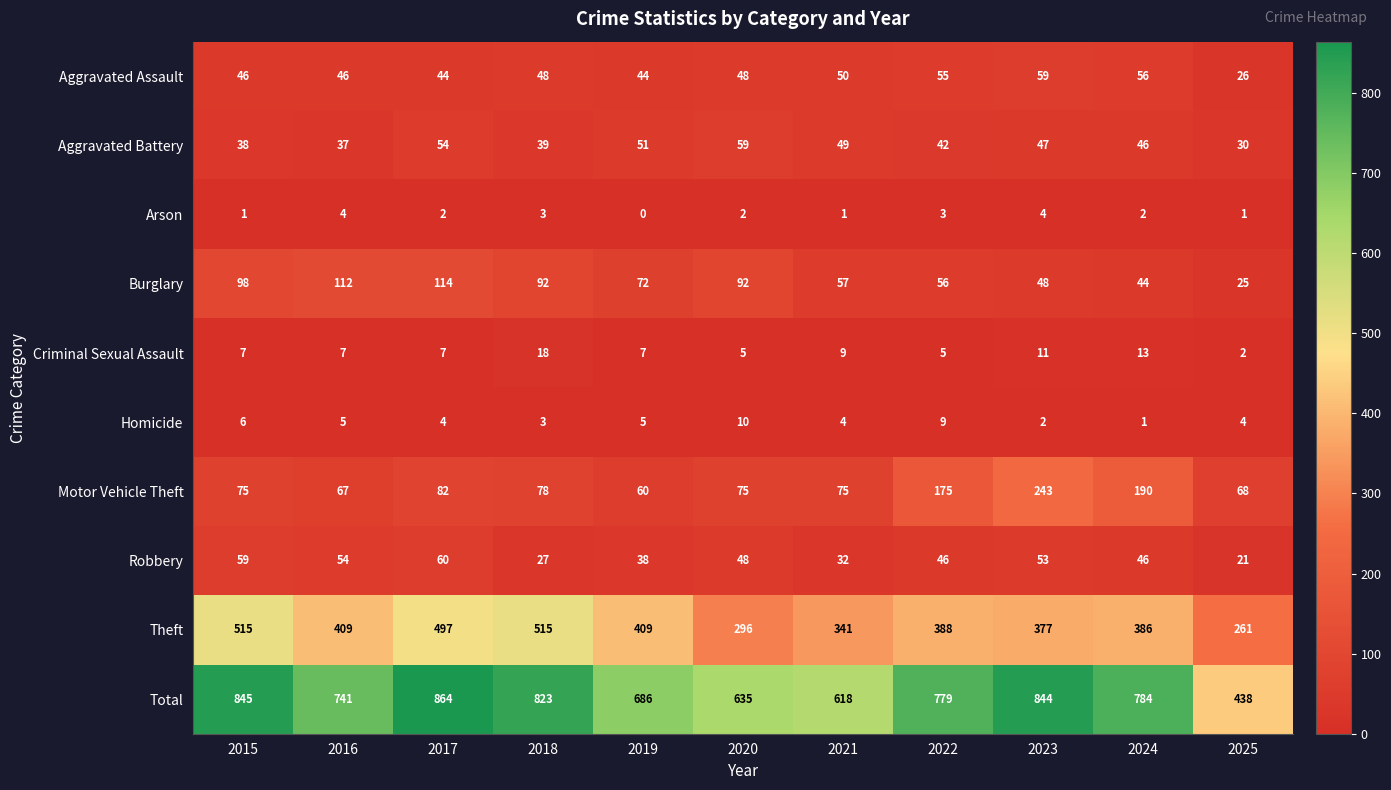

Is it true that Total equals 304 at 2025?

False